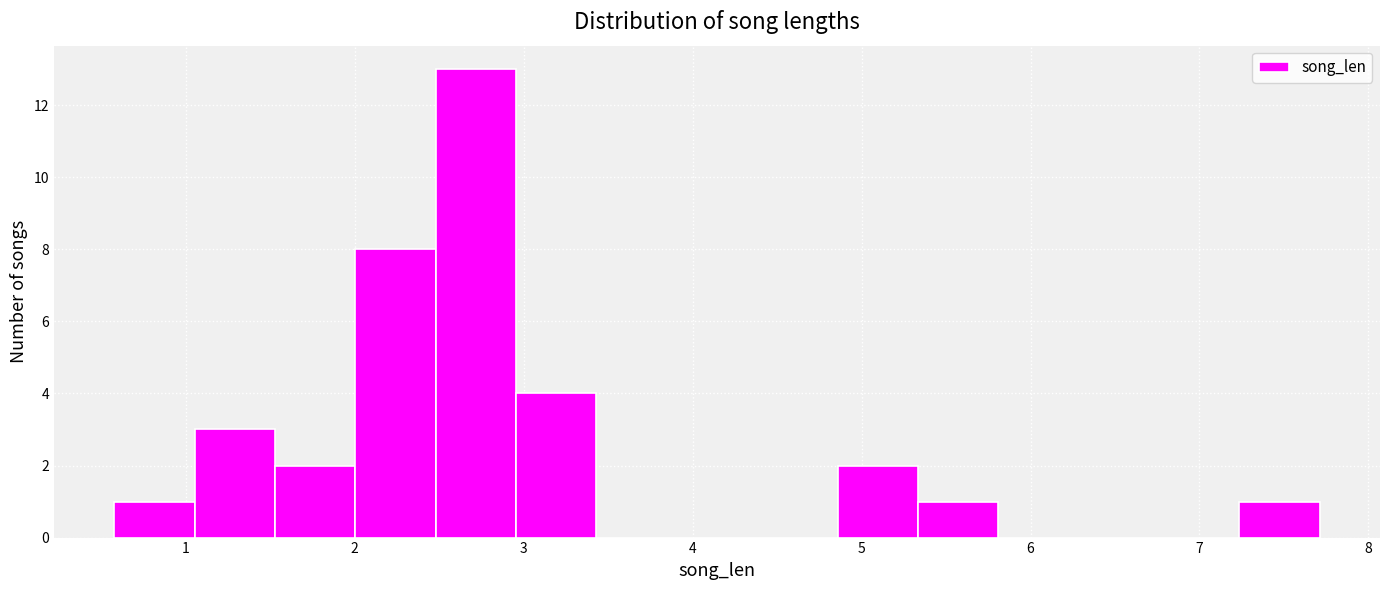

How tall is the bar that spans 1.1 to 1.5 on the x-axis? Neither the bar edges nor the heights are printed on the chart, so give them approximately, as read against the axes.

3